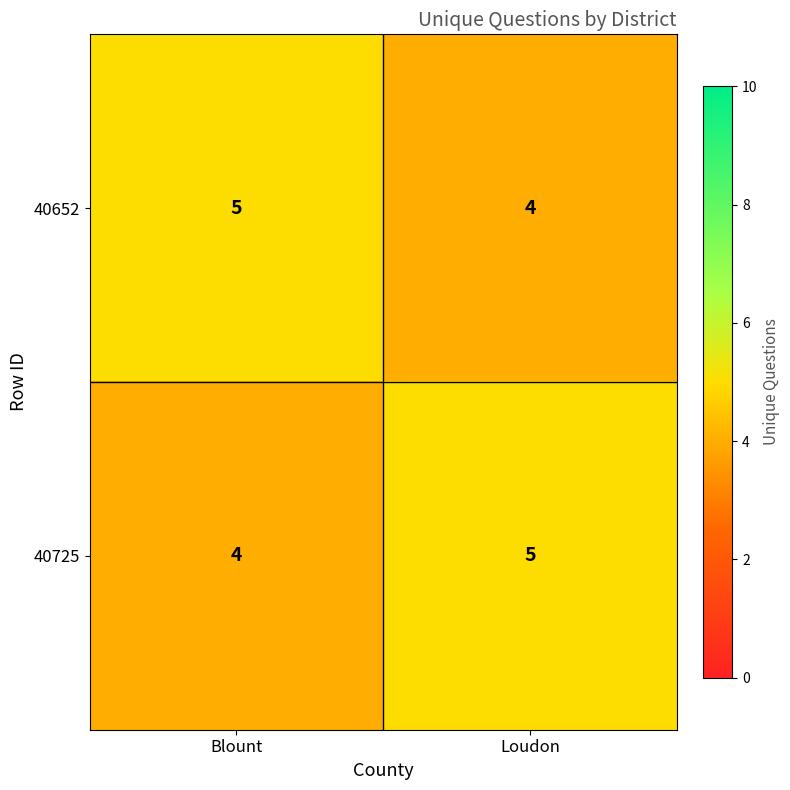

What is the maximum value shown in the chart?

5